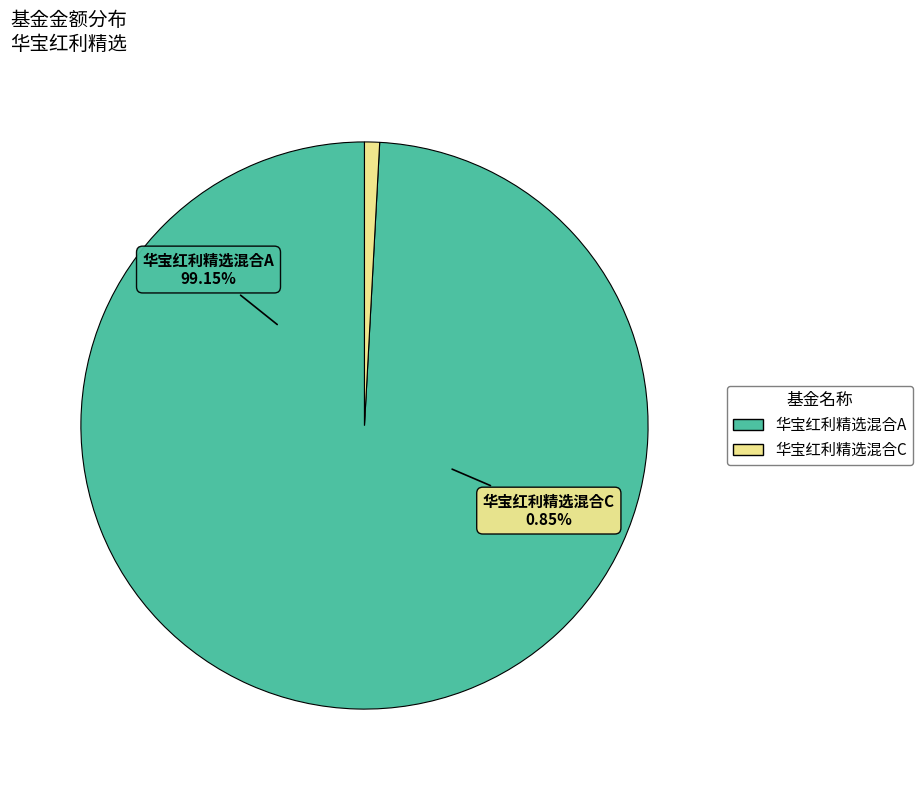

What is the change in value from 华宝红利精选混合A to 华宝红利精选混合C?

-1.1